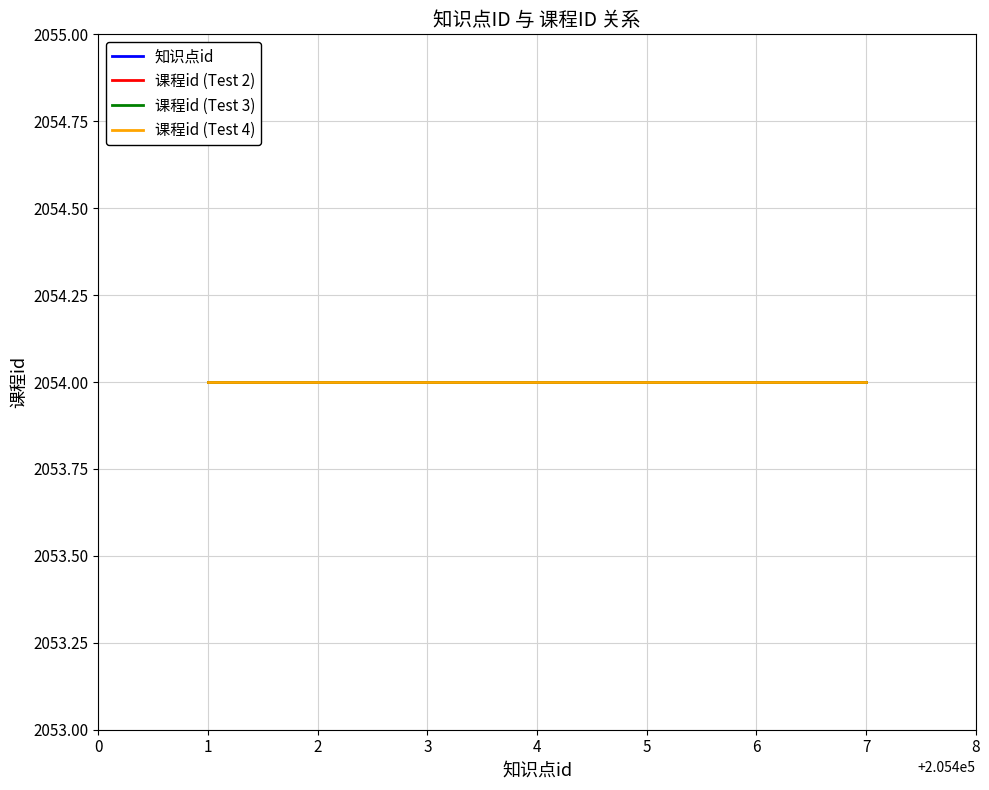

What is the difference between the maximum and minimum values in the 知识点id series?

6